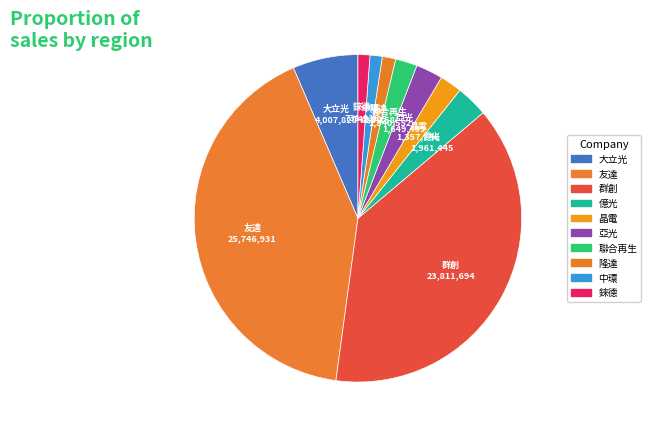

What is the smallest slice in the pie chart?

錸德